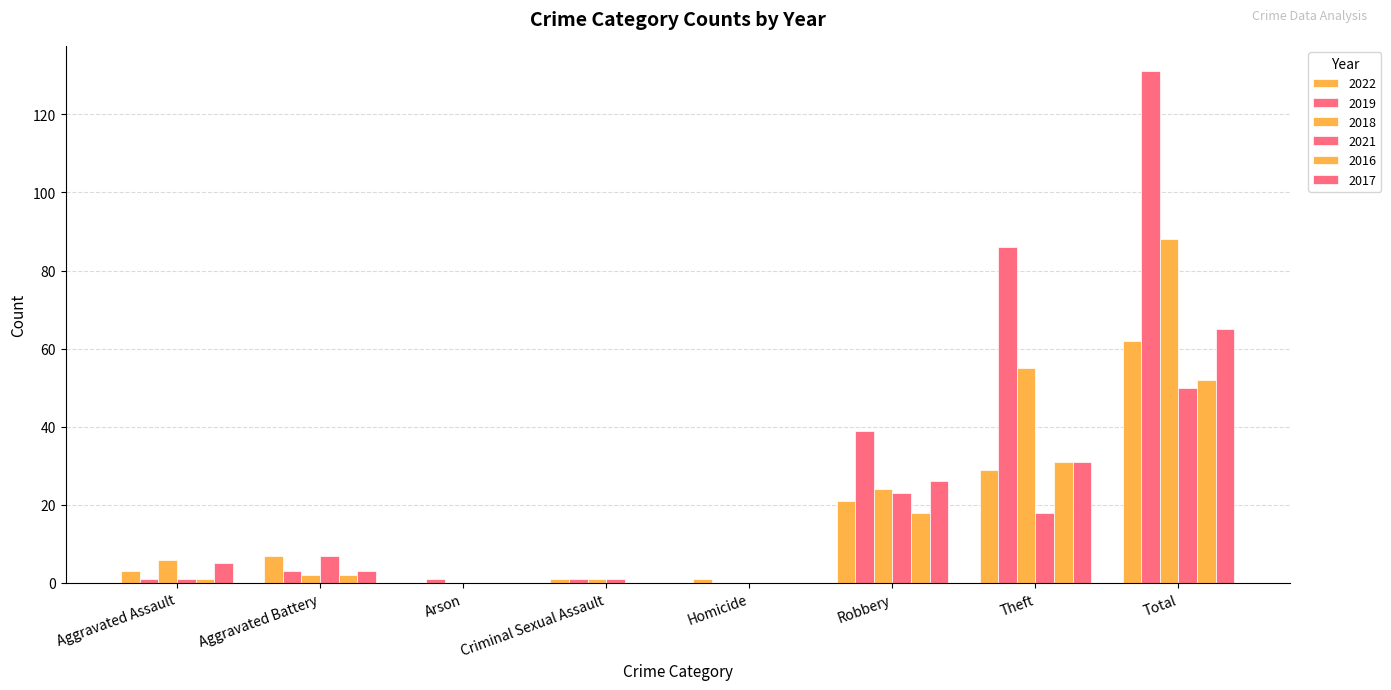

Which series has the widest spread of values?

2019